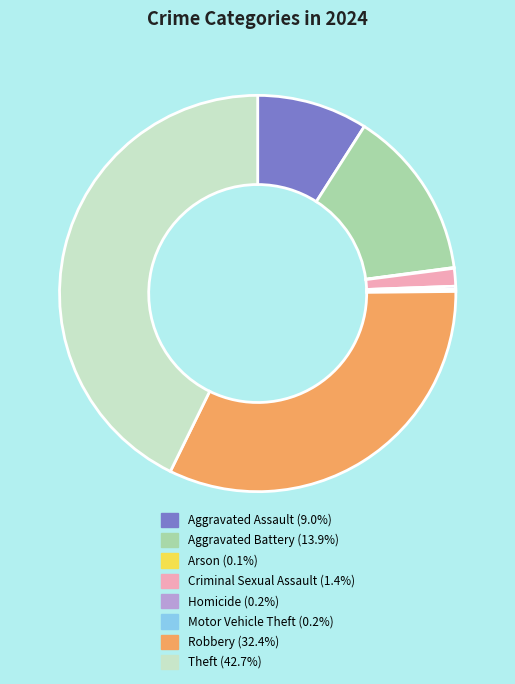

Between Aggravated Assault and Aggravated Battery, which is larger?

Aggravated Battery